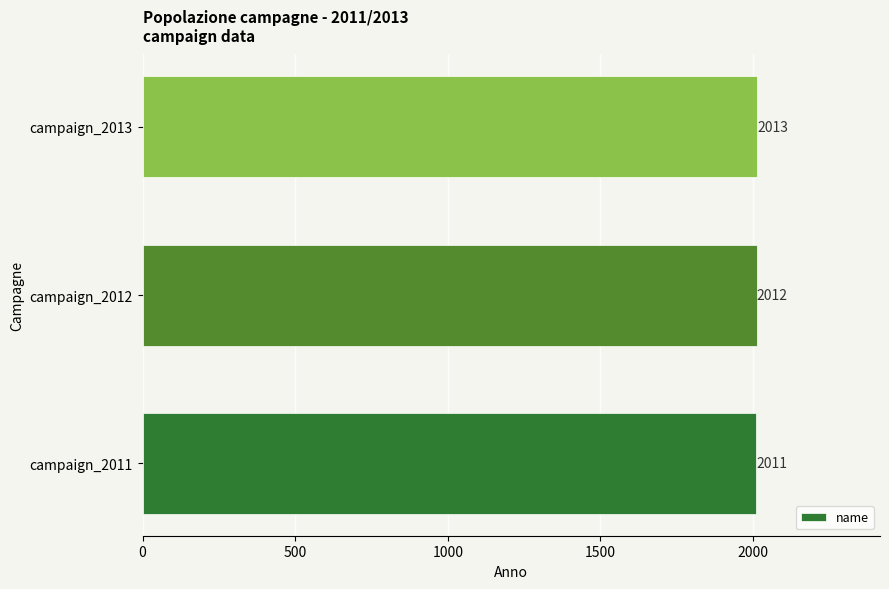

Read the value at campaign_2011.

2011